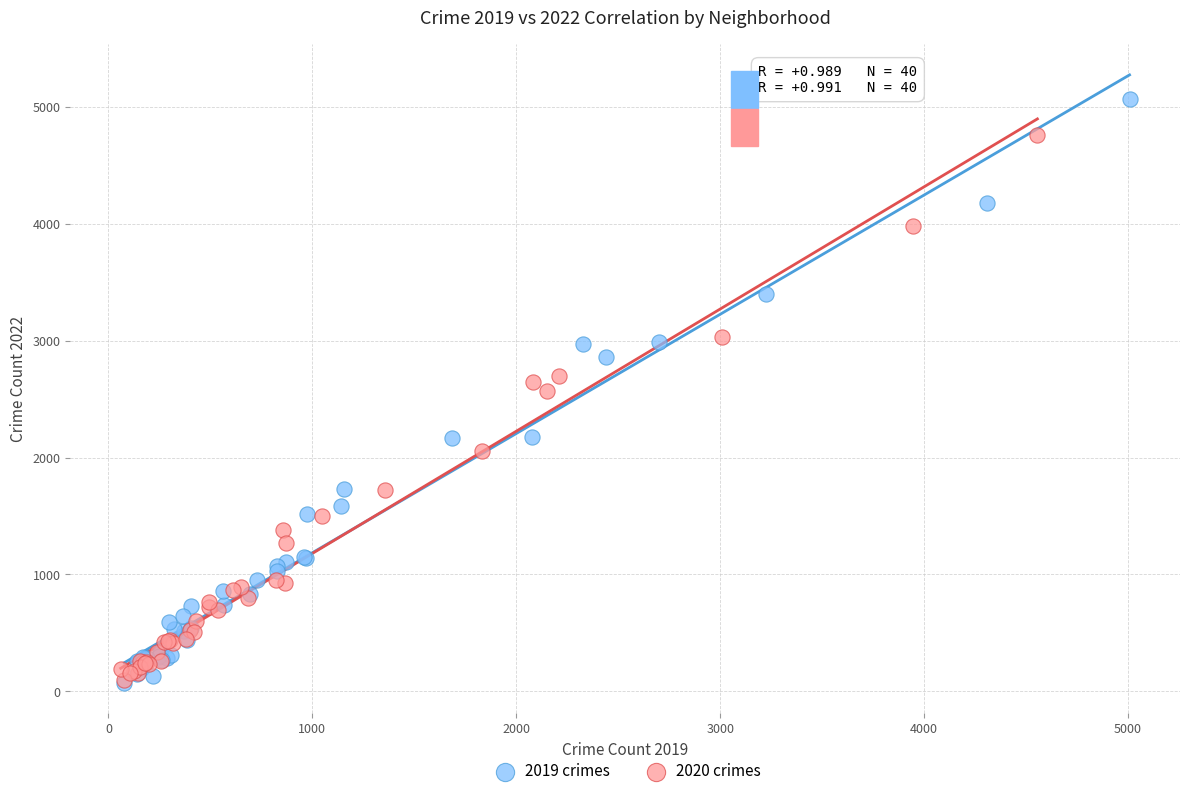

Which series contains the highest Y value?

2019 crimes